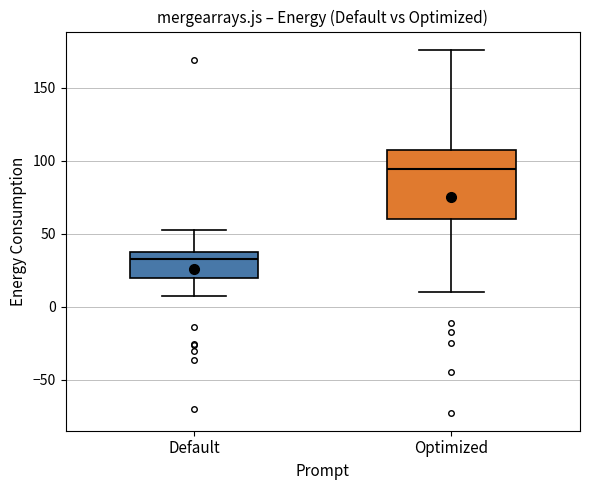

Which box is the tallest, from its lower edge to its upper edge?

Optimized